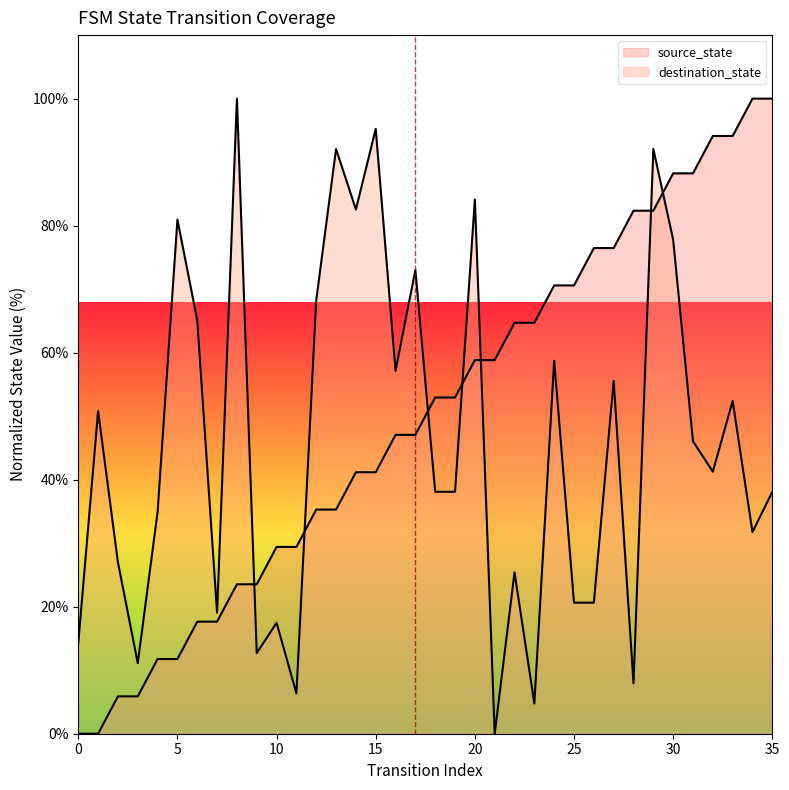

Which series has the largest range (max minus min)?

source_state